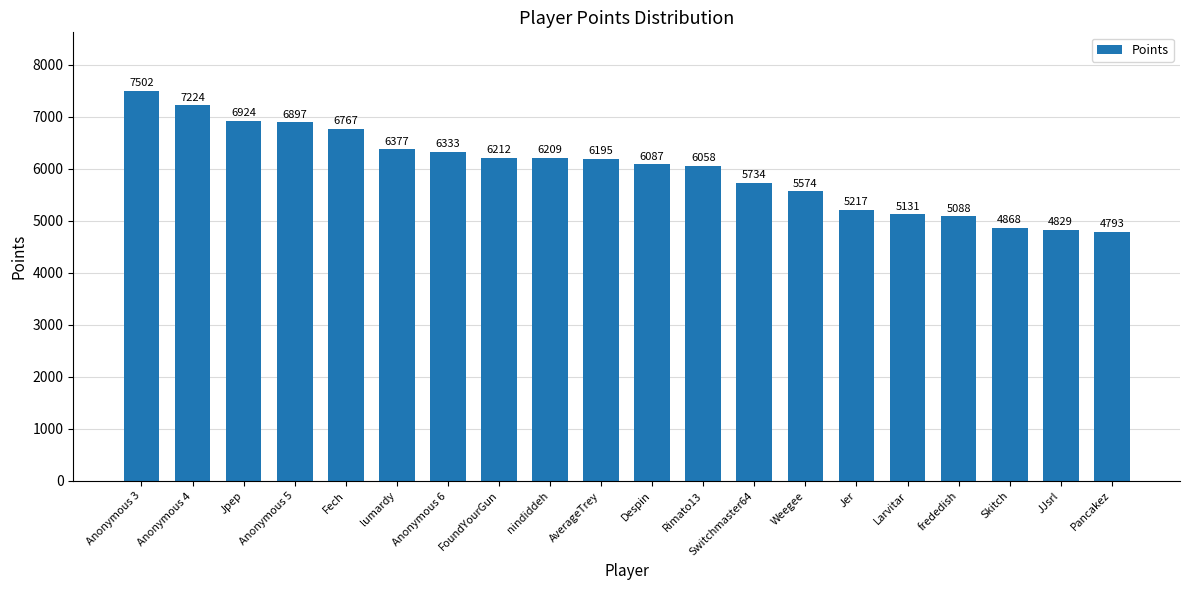

How many data points does each series have?

20